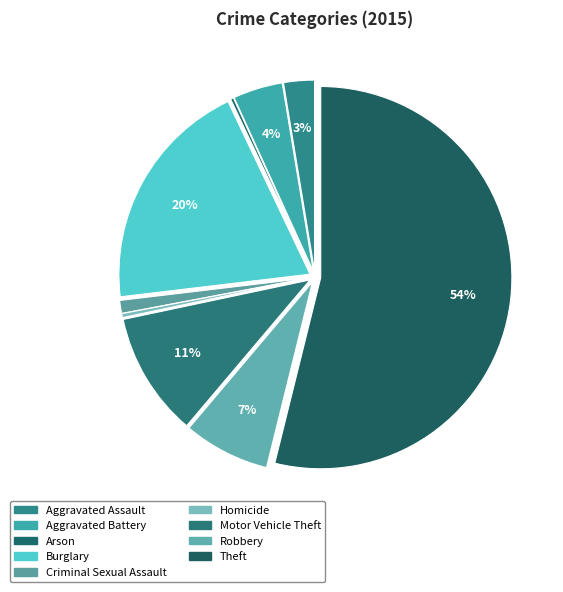

Approximately how many times larger is the value at Robbery compared to Arson?

29.0